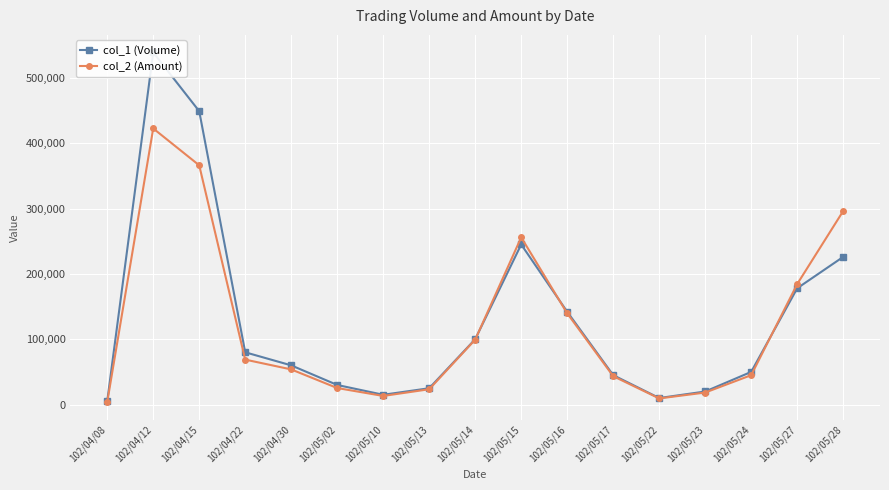

Which series has the widest spread of values?

col_1 (Volume)